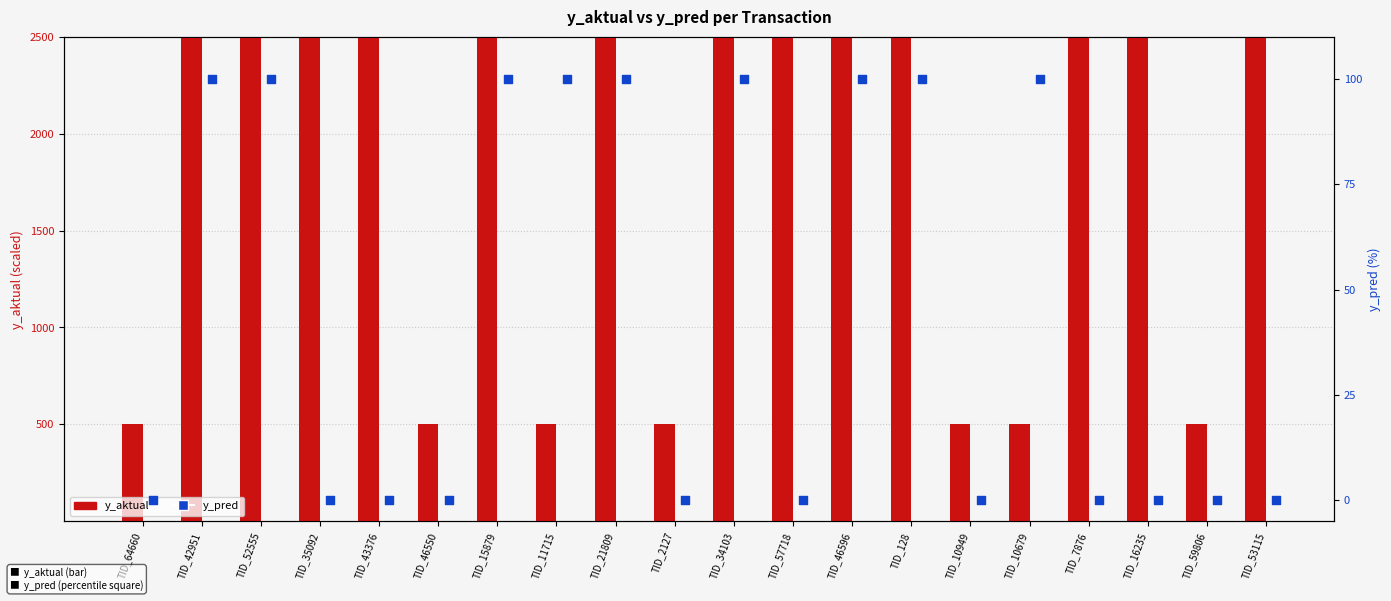

What is the total value across all series at TID_53115?

2500